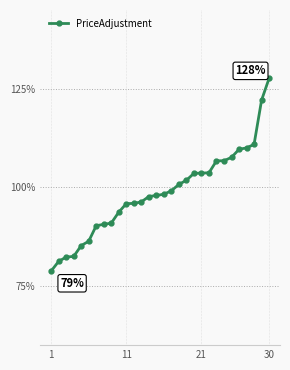

Is this an area chart (filled region under the line)?

No